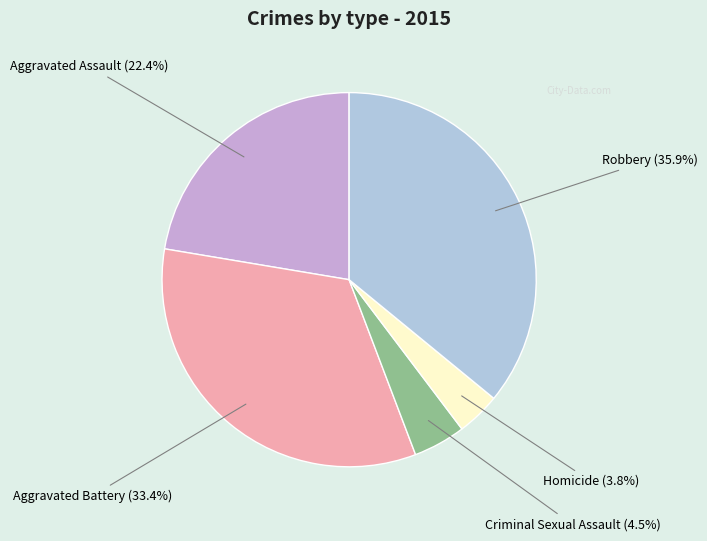

Does any single category account for the majority?

No